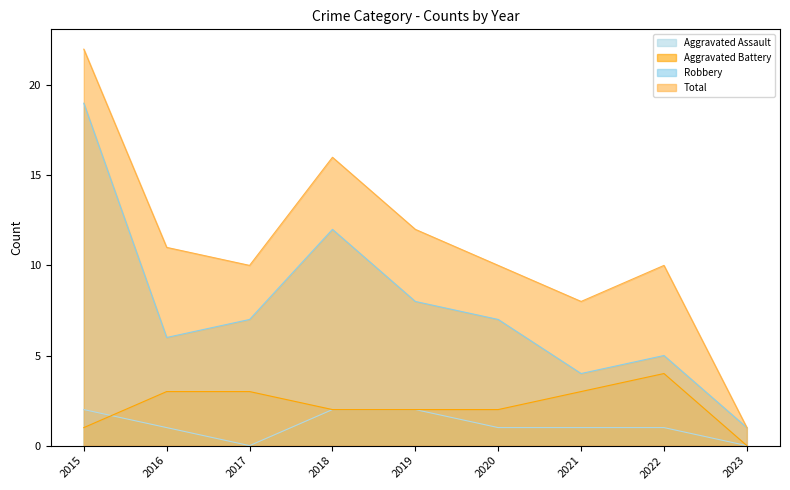

Where is Aggravated Assault nearest to the value 1?

2016